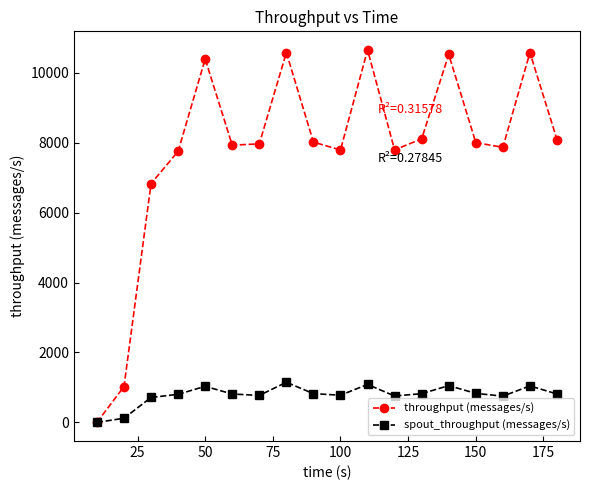

Which series has the widest spread of values?

throughput (messages/s)